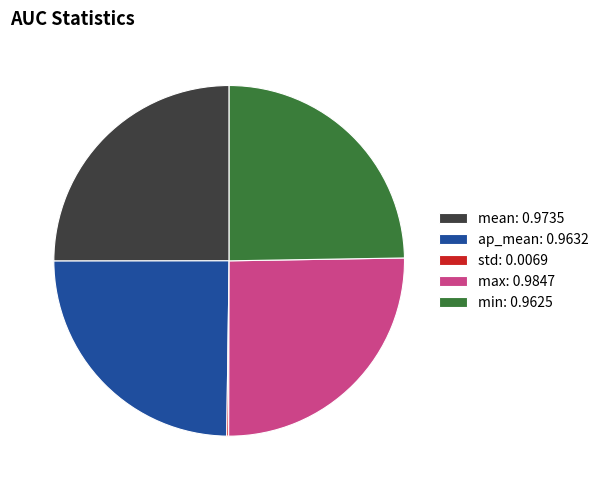

Does max account for over 50% of the chart?

No